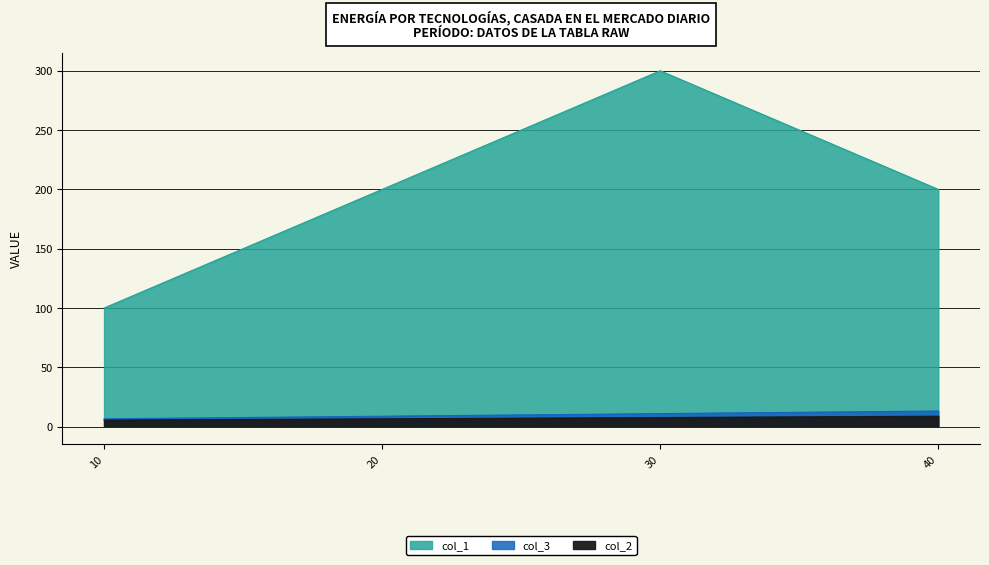

What is the sum of all col_1 values?

800.0